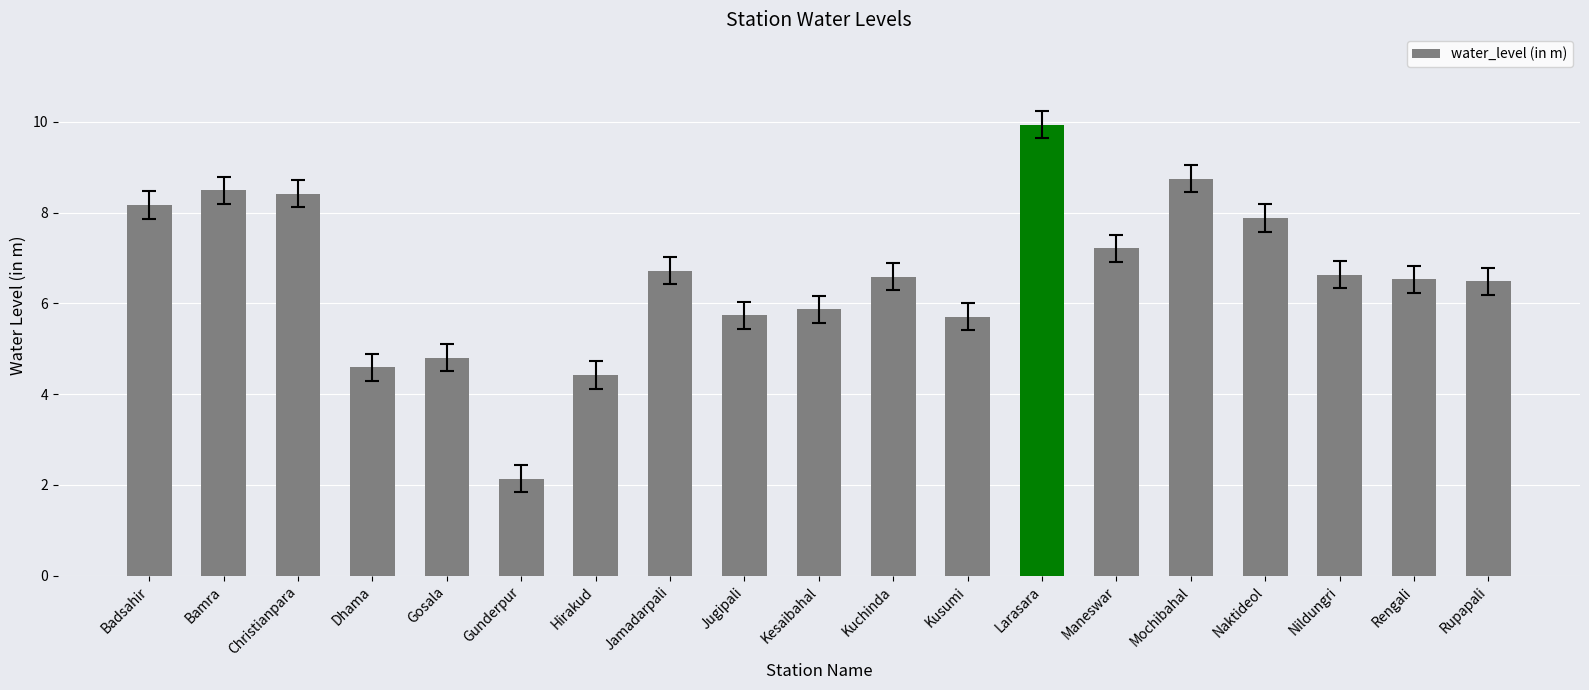

What is the label of the 5th bar from the left?

Gosala